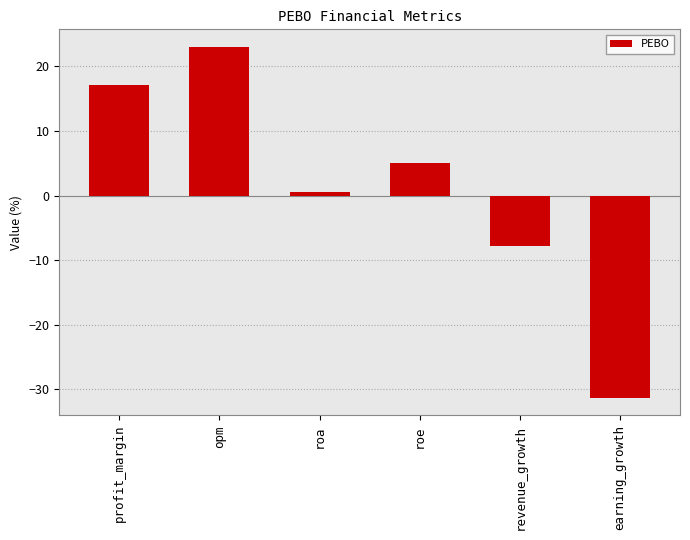

The value at roe is 5.0. True or false?

True